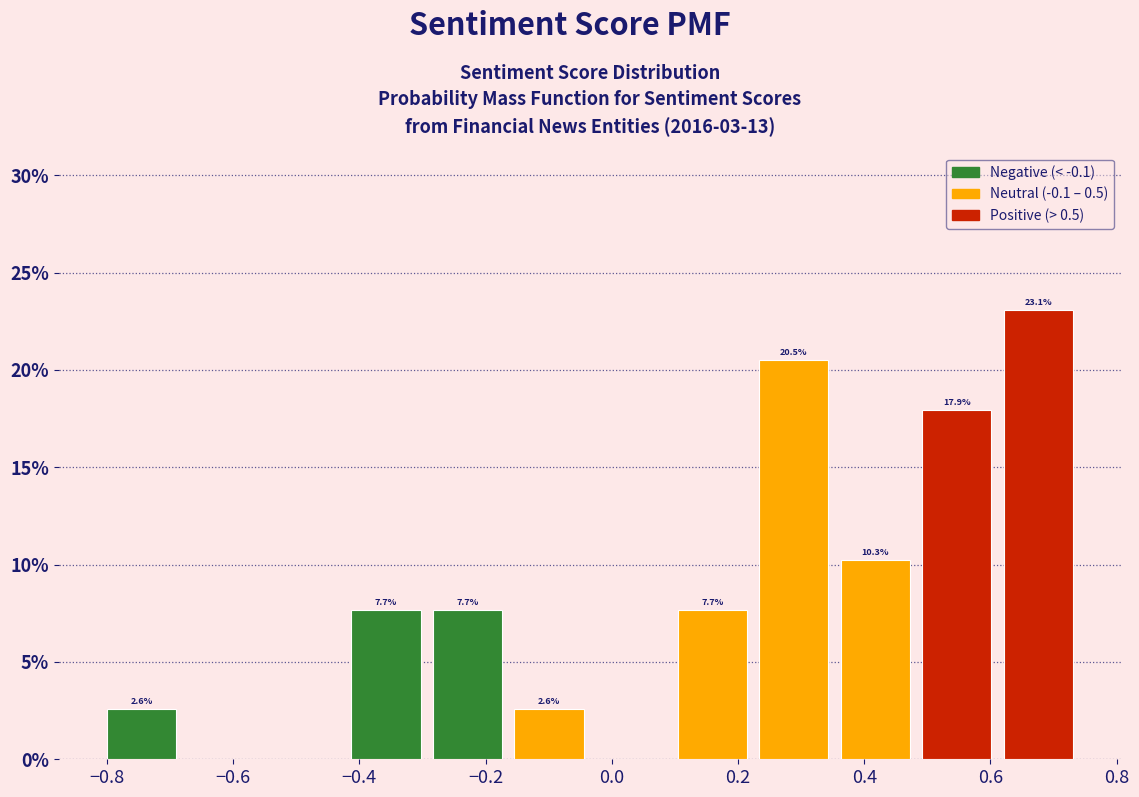

Over which range of the x-axis is the bar tallest?

0.62 to 0.76